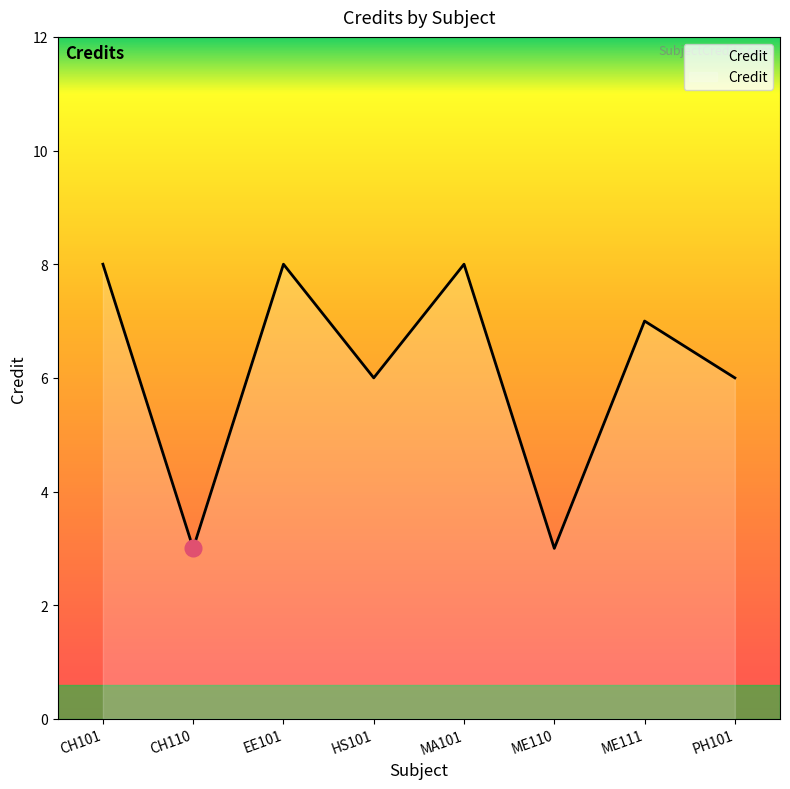

Approximately how many times larger is the value at EE101 compared to ME110?

2.7